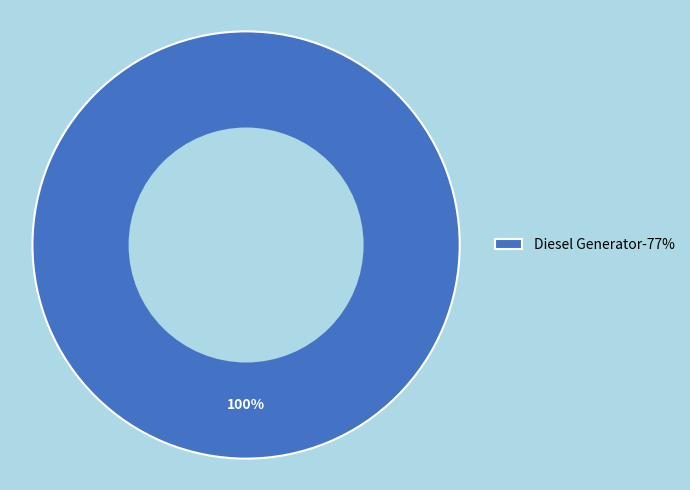

Is it true that Diesel Generator-77% is 100% of the pie?

True